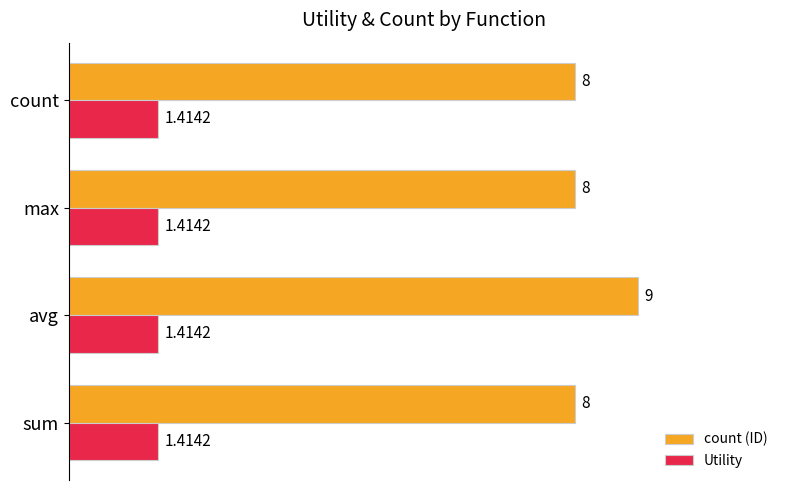

Rank the series by their maximum value, from lowest to highest.

Utility, count (ID)